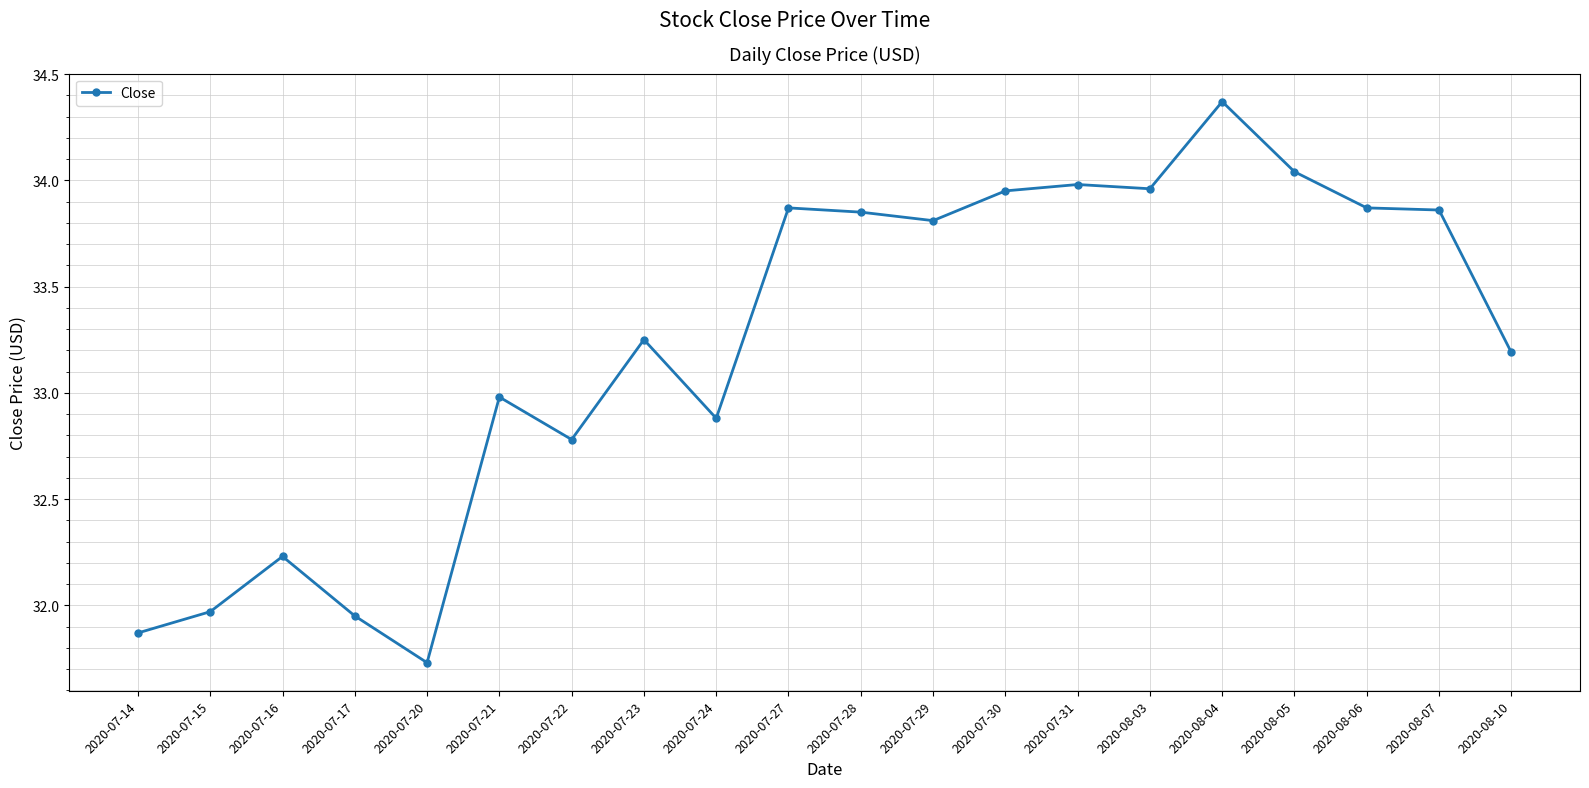

Does the chart have visible grid lines?

Yes